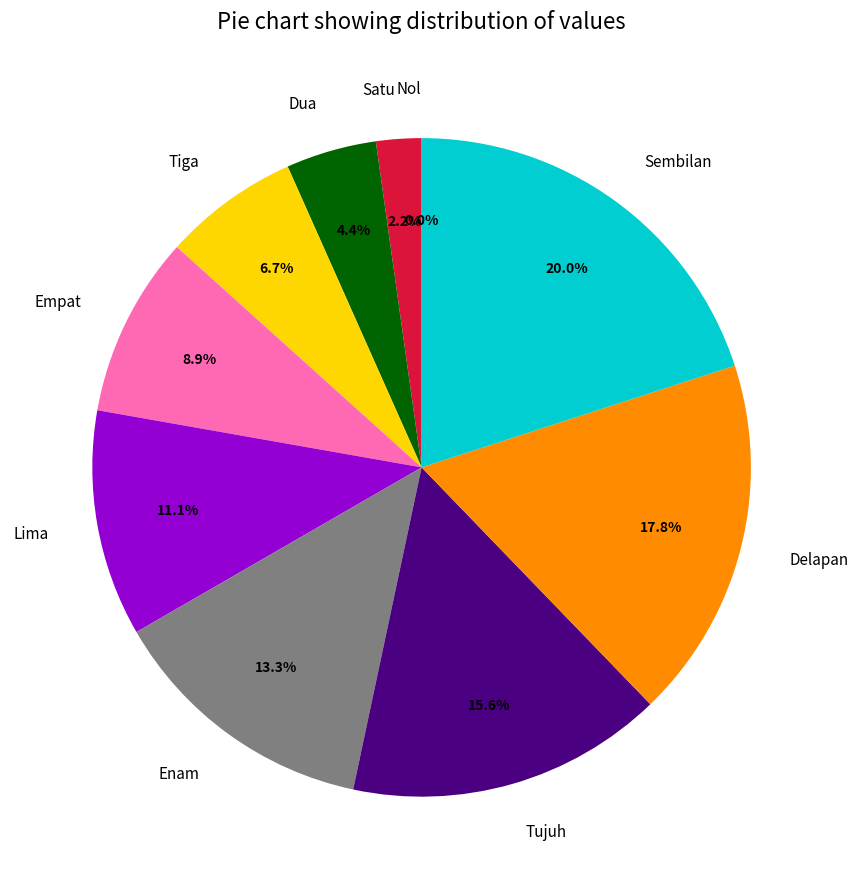

What percentage is the Satu slice, to the nearest percent?

2%